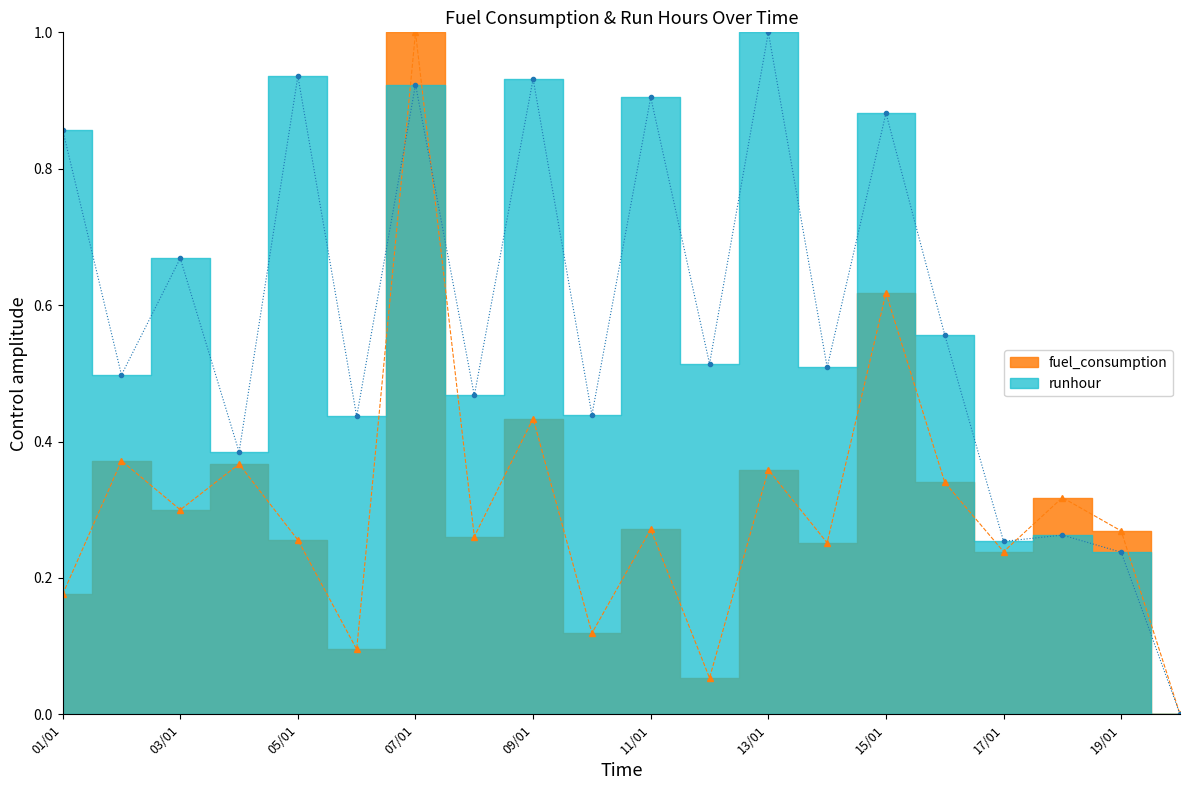

Read the fuel_consumption value at 04/01.

0.4